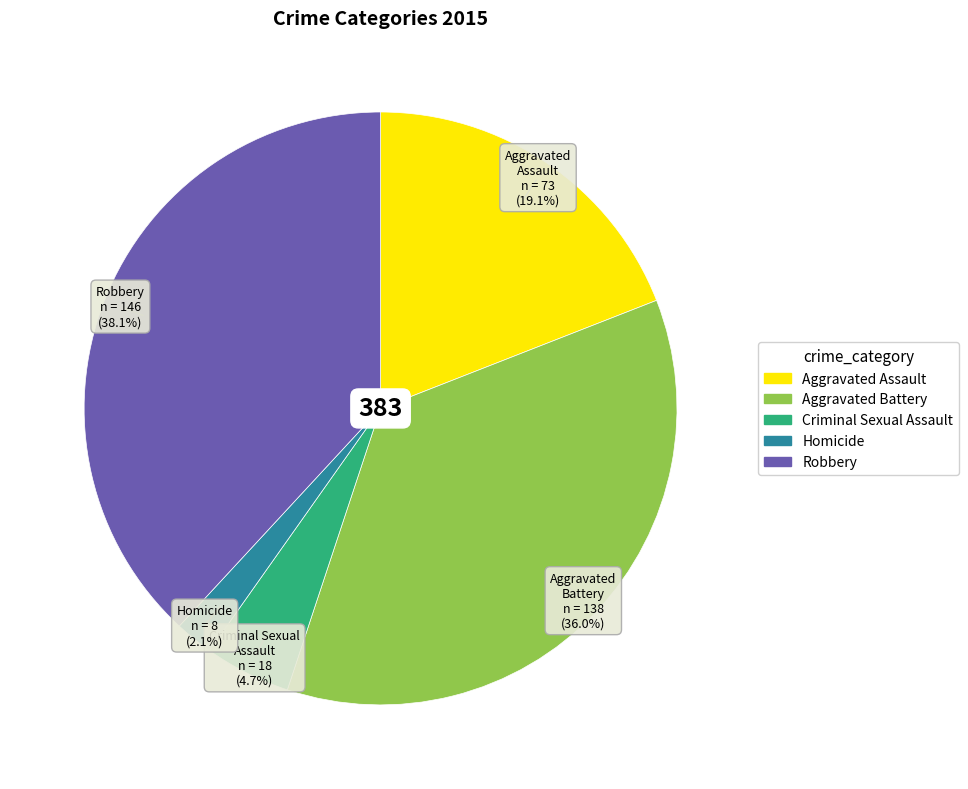

How many slices are in this pie chart?

5